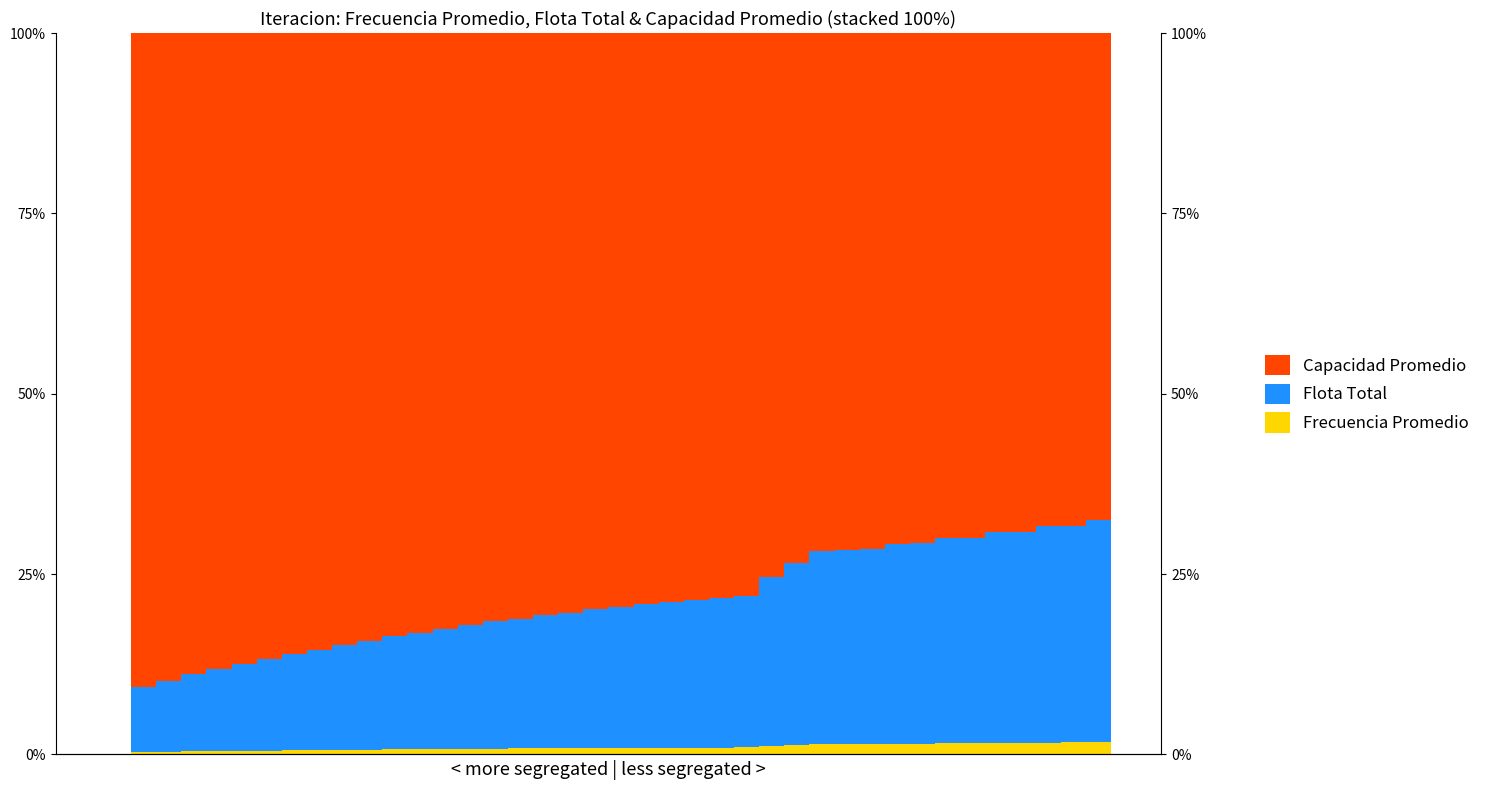

What is the spread (max minus min) of values at 31?

0.7